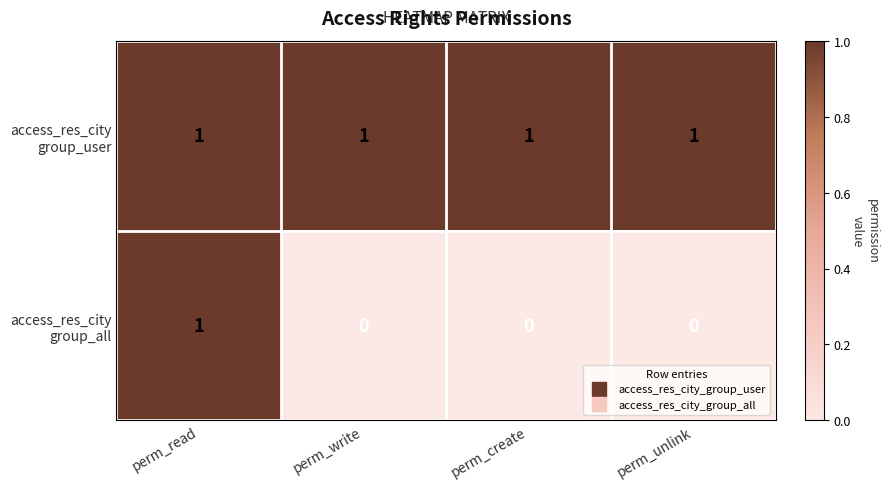

How many data points does each series have?

4